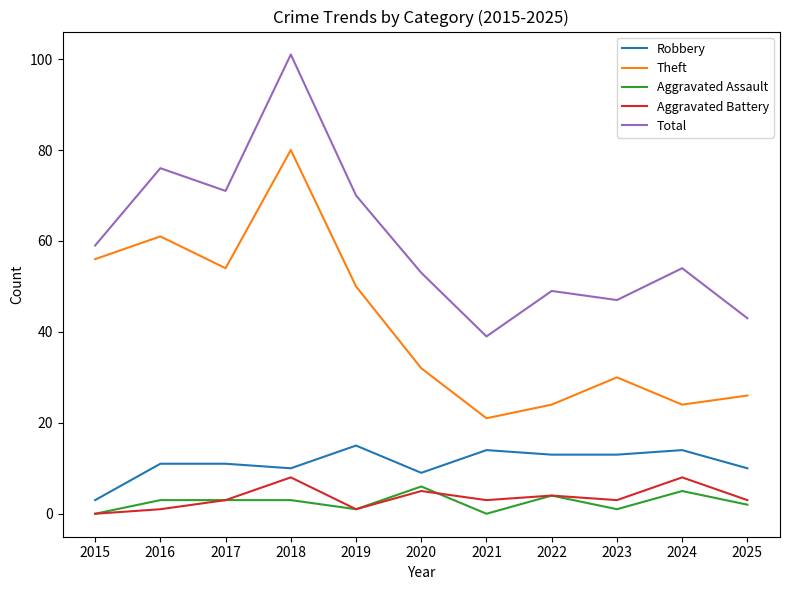

What is the difference between the maximum and minimum values in the Aggravated Battery series?

8